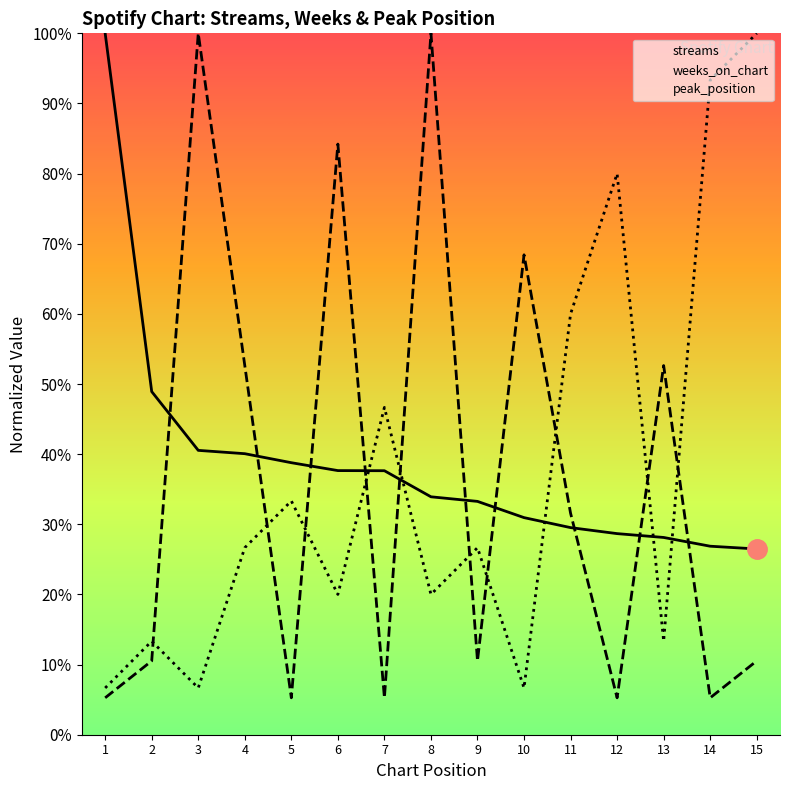

Which series has the largest range (max minus min)?

weeks_on_chart